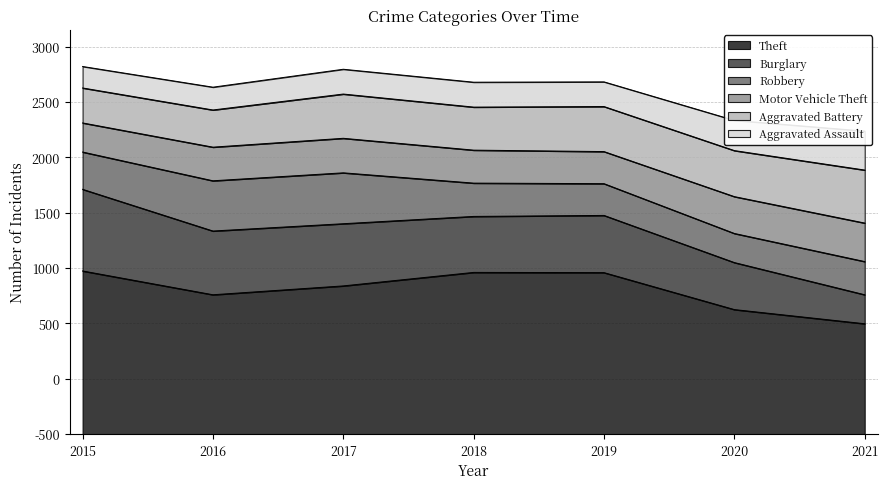

Where is Robbery nearest to the value 361?

2015